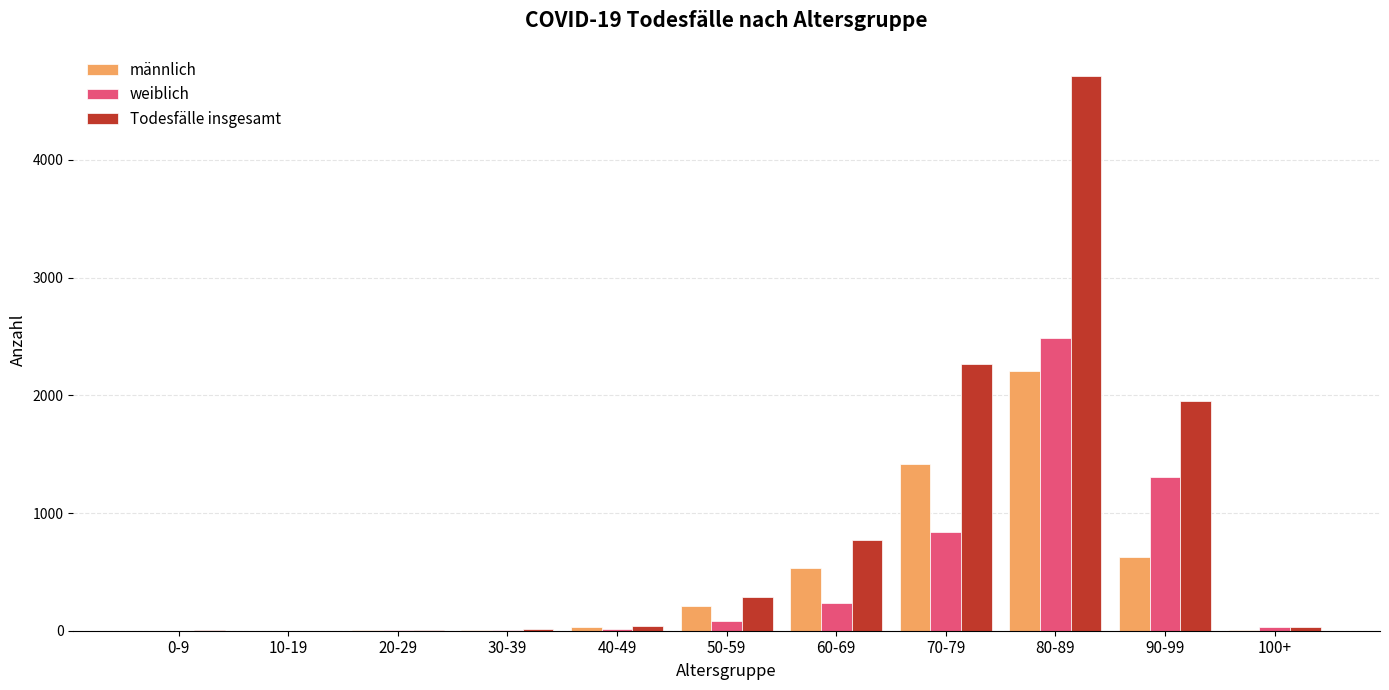

Count the number of data series in this chart.

3